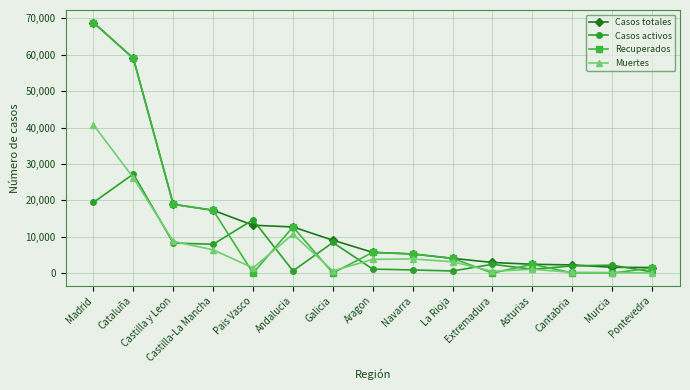

Which series has the largest total across all categories?

Casos totales